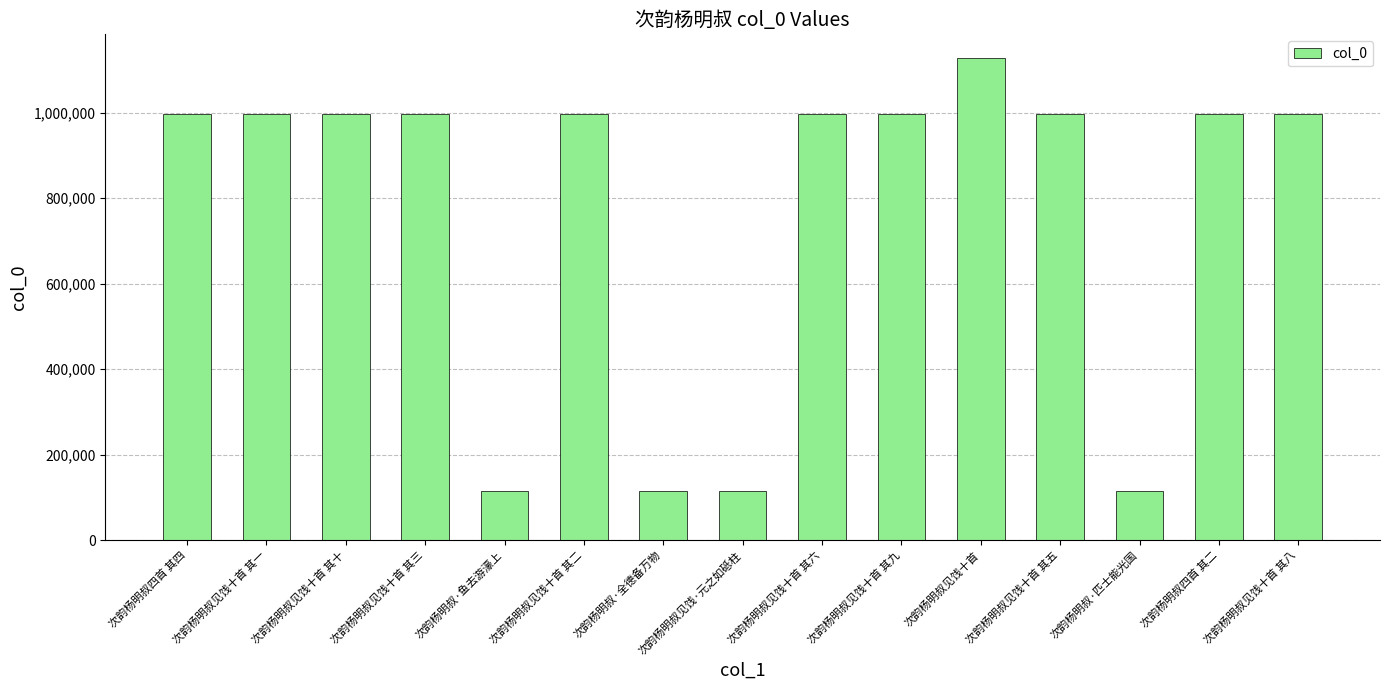

What is the average value?

769990